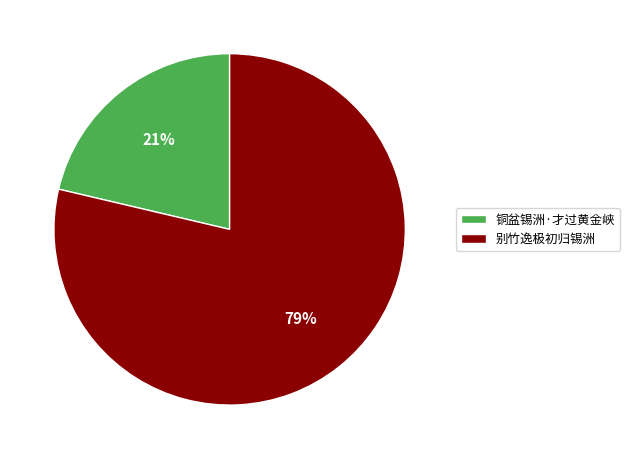

Between 别竹逸极初归锡洲 and 铜盆锡洲·才过黄金峡, which is larger?

别竹逸极初归锡洲